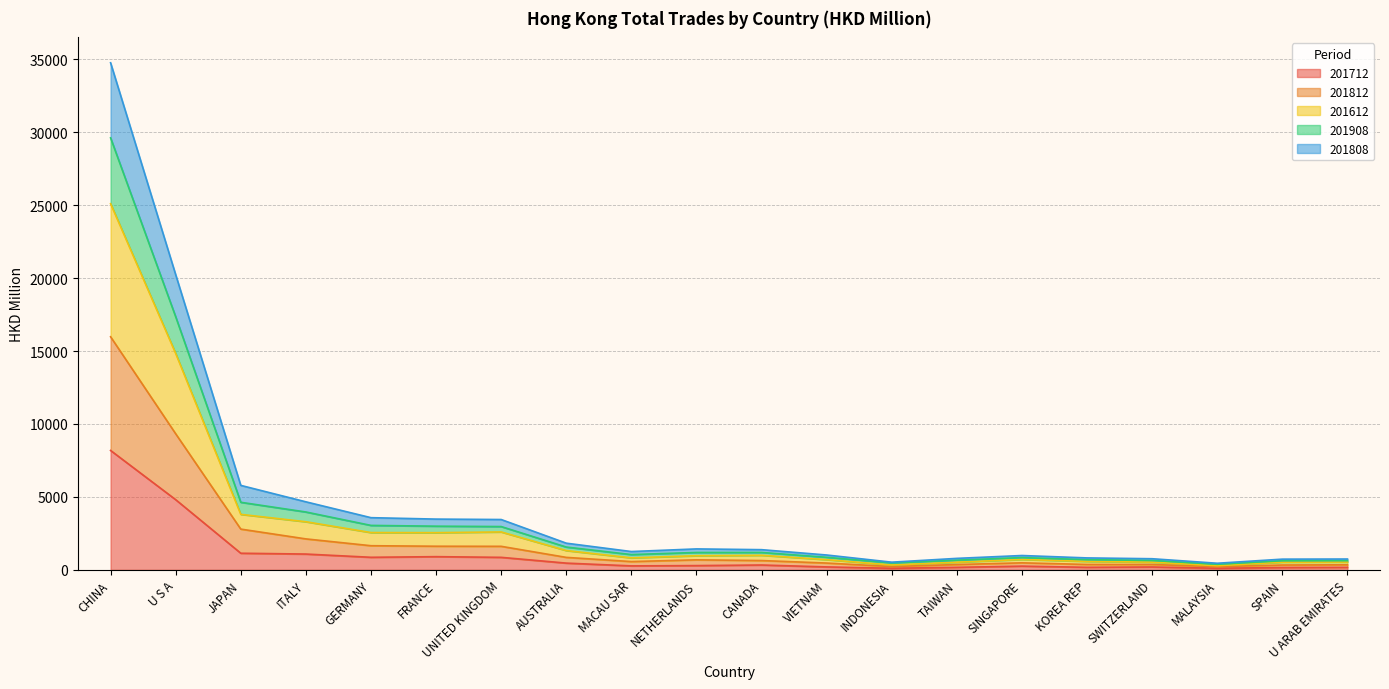

What is the total value across all series at U S A?

20238.9